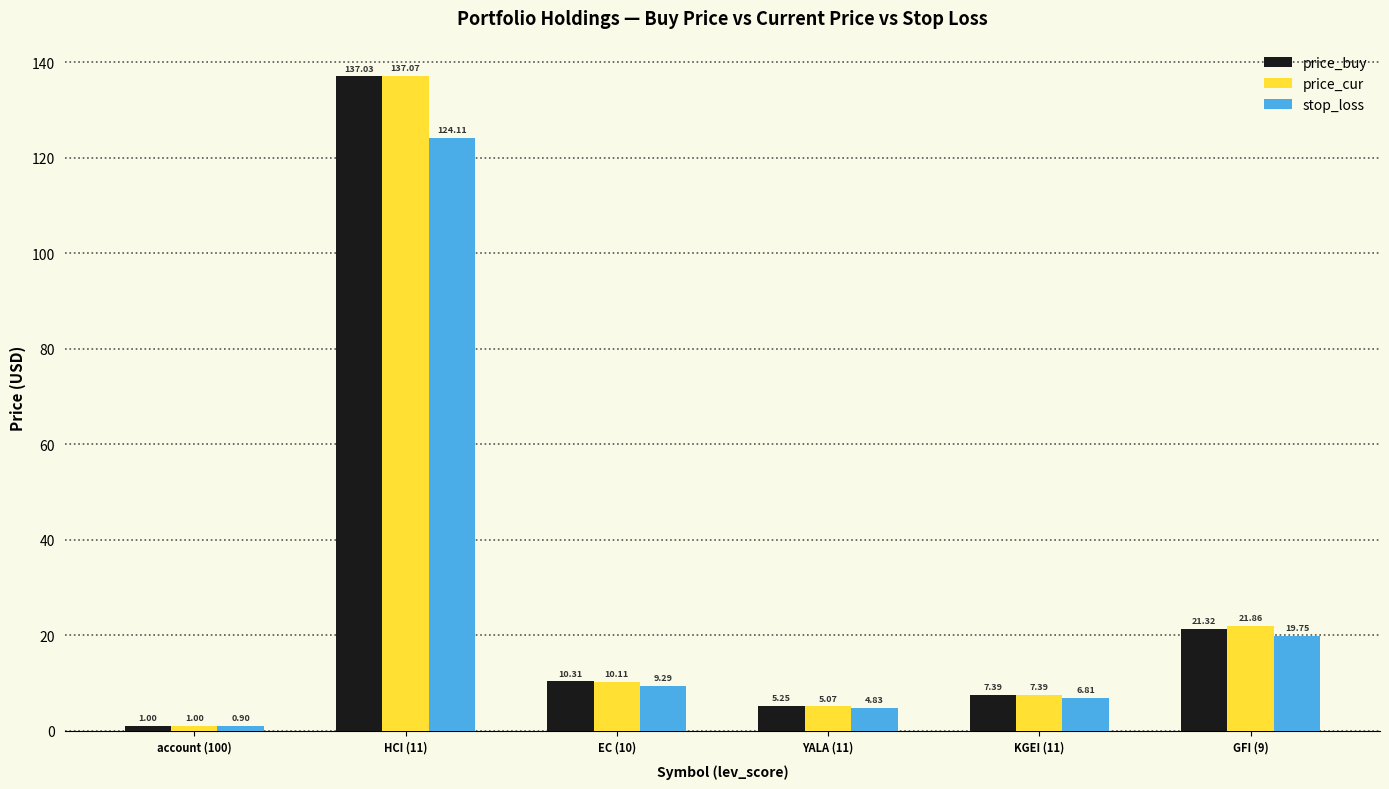

What is the spread (max minus min) of values at account (100)?

0.1